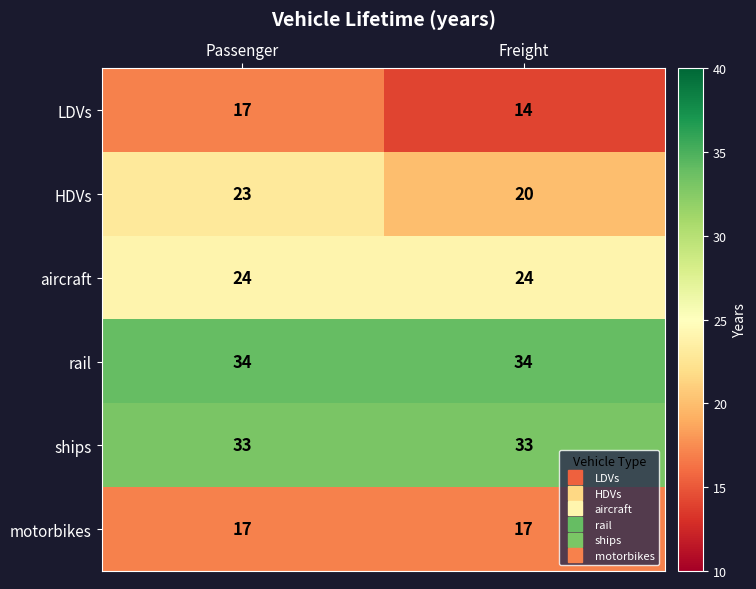

Reading right to left, list all the values displayed in this chart.

LDVs: 14	17
HDVs: 20	23
aircraft: 24	24
rail: 34	34
ships: 33	33
motorbikes: 17	17